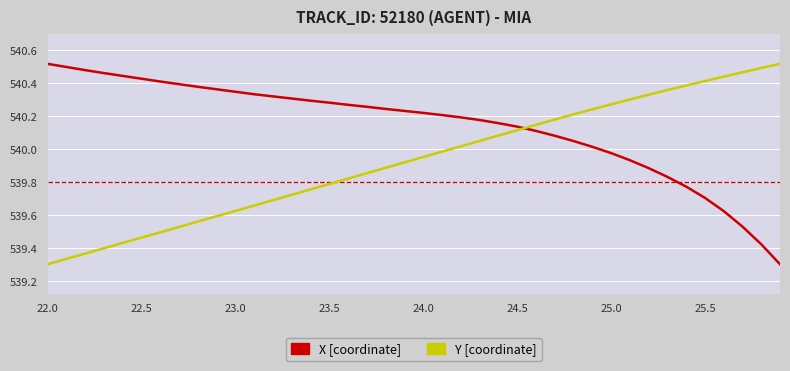

At how many categories does at least one series exceed 540?

40